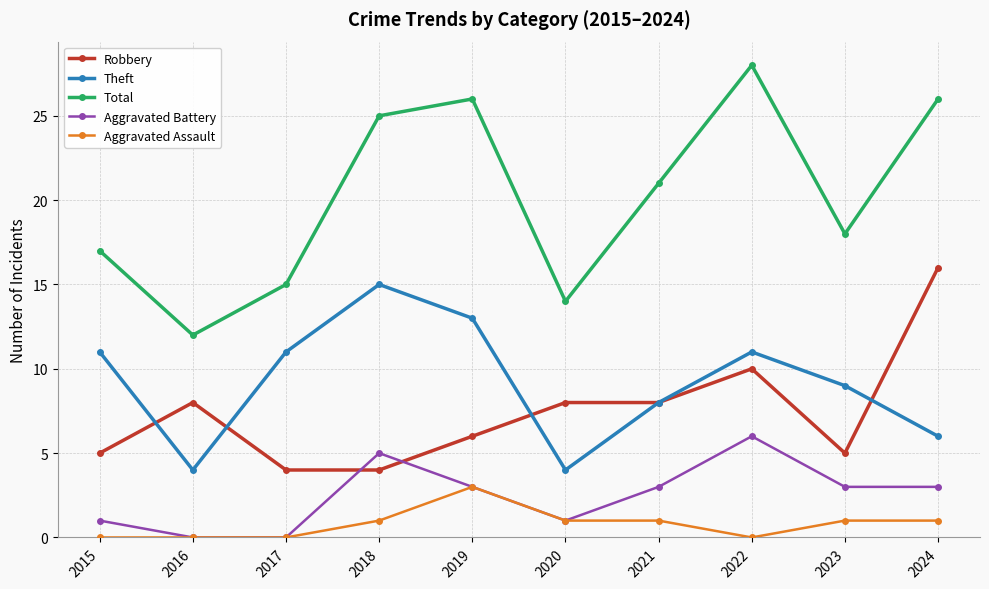

True or false: Aggravated Assault and Theft cross at least once.

False